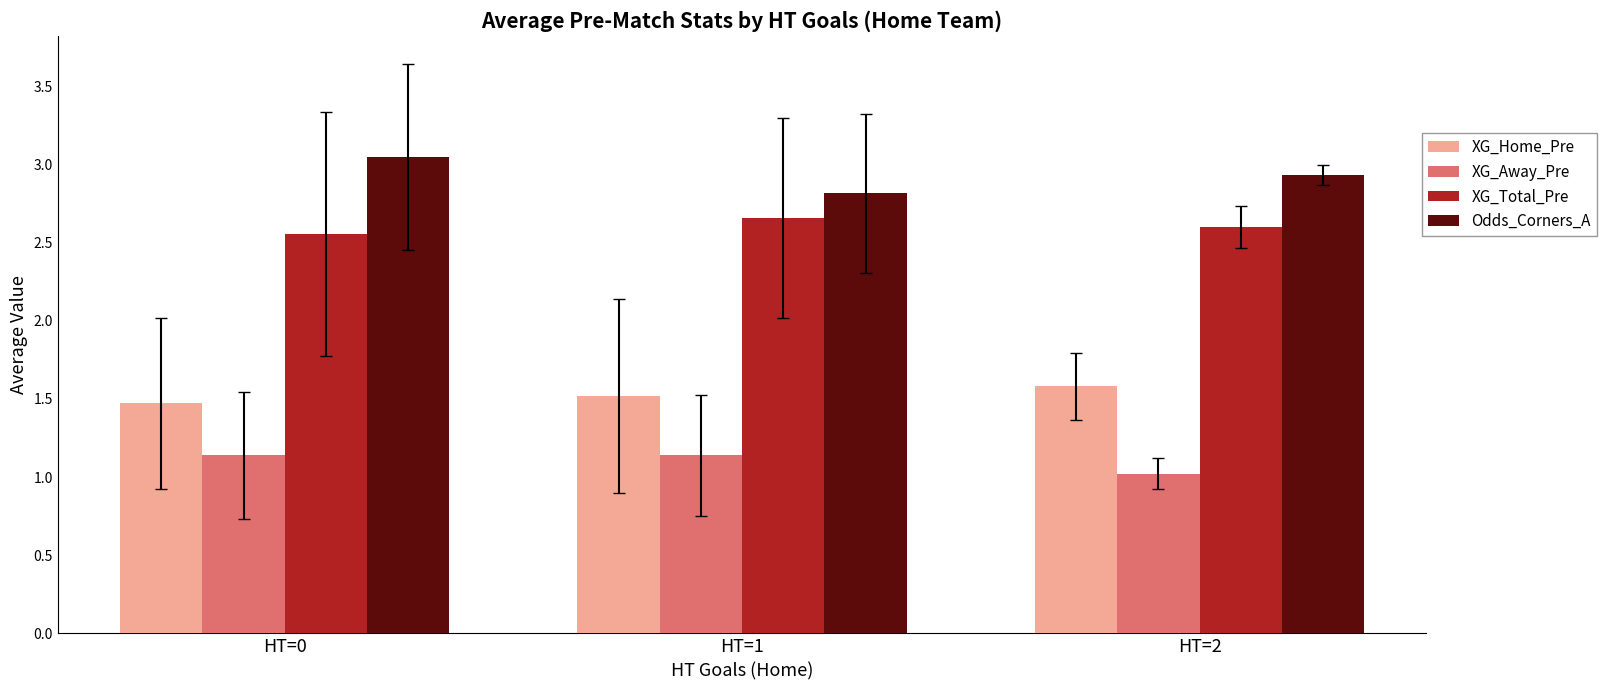

Which series has the largest range (max minus min)?

Odds_Corners_A